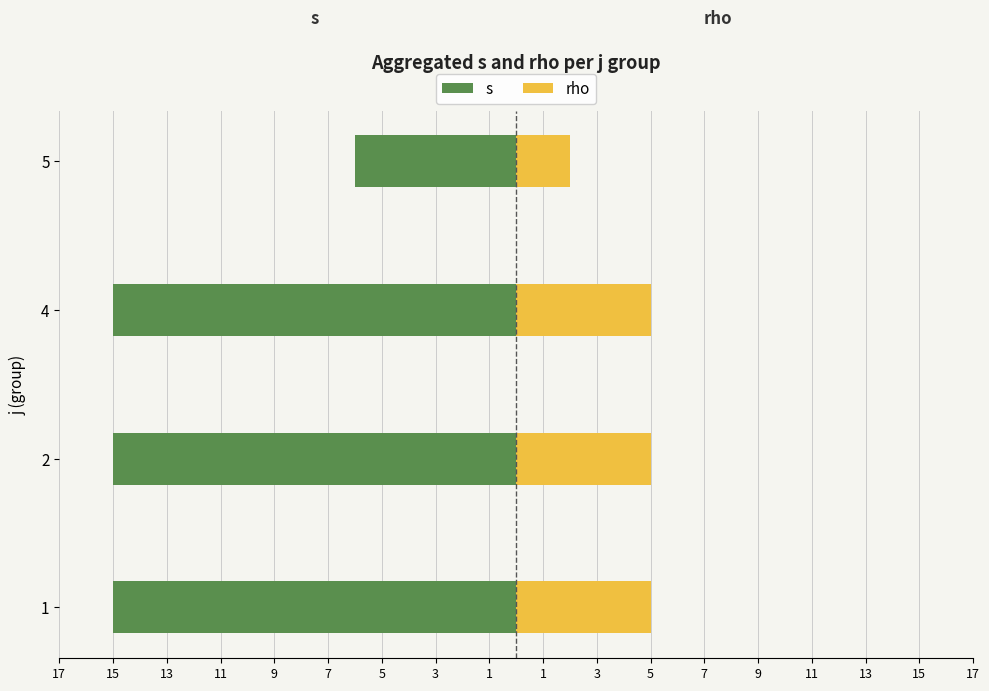

Which has a higher value, 2 or 4?

2